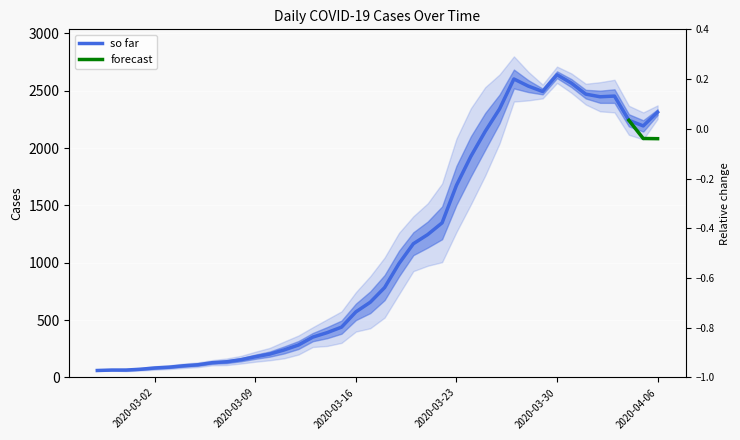

Count the number of values greater than 784.

19